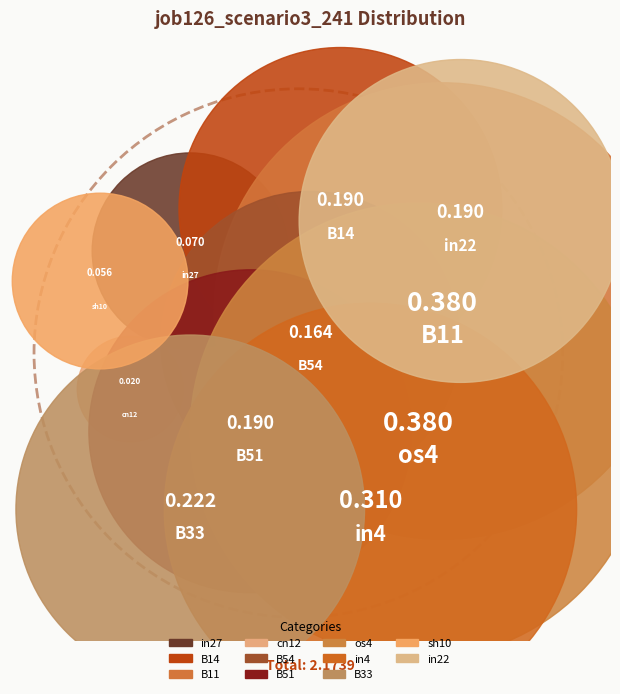

Is there a majority slice in this chart?

No